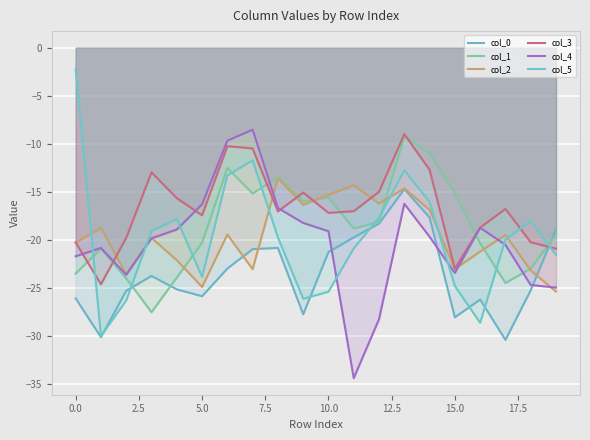

The col_4 series shows -23.5 at 15.0. True or false?

True